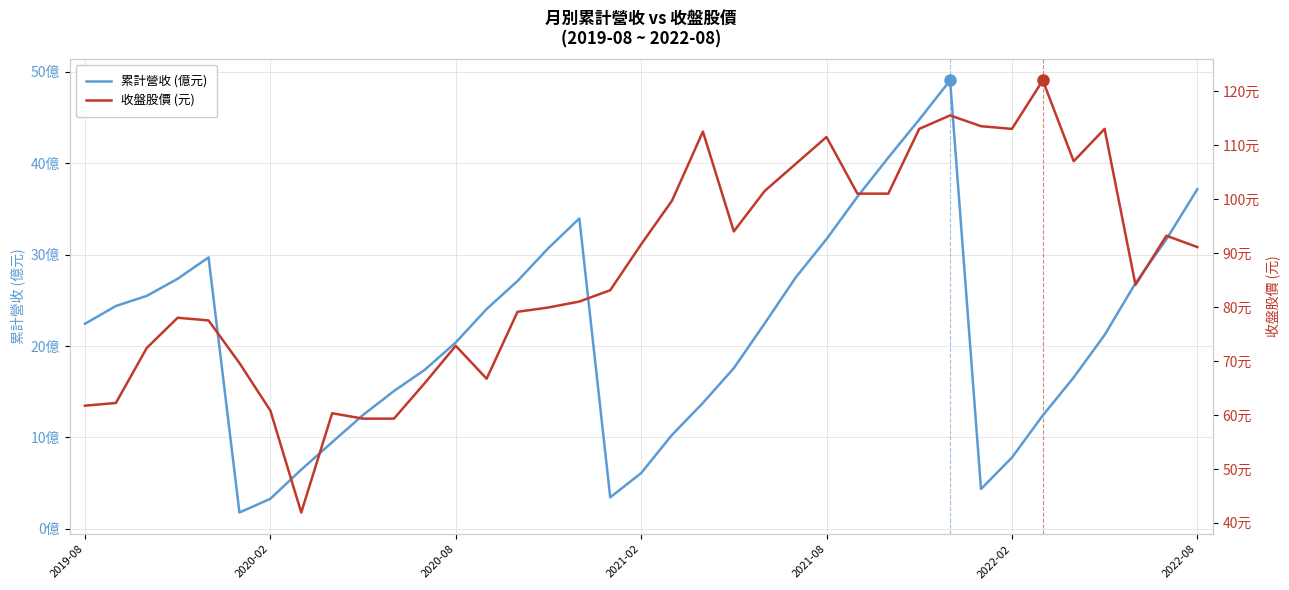

What are all the series names shown in the legend?

累計營收 (億元), 收盤股價 (元)